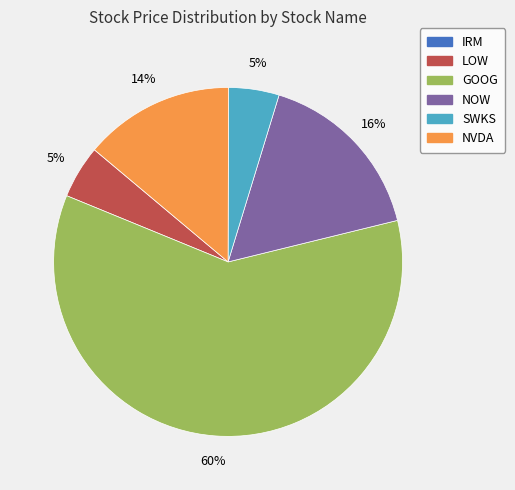

To the nearest percent, what is the average slice percentage?

17%